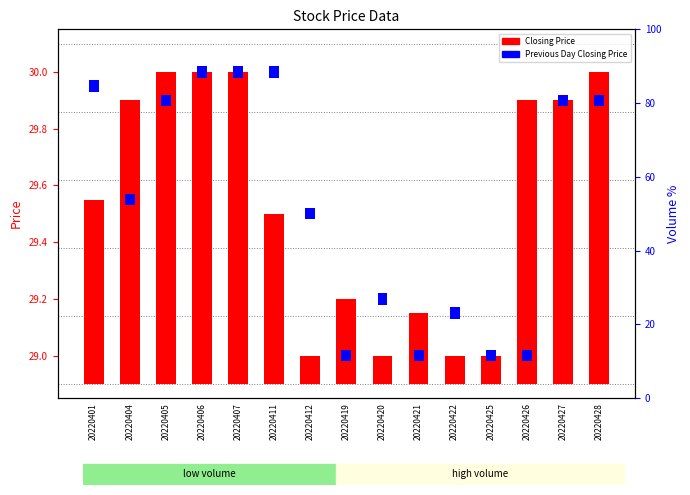

Is it true that Closing Price equals 0.7 at 20220407?

False